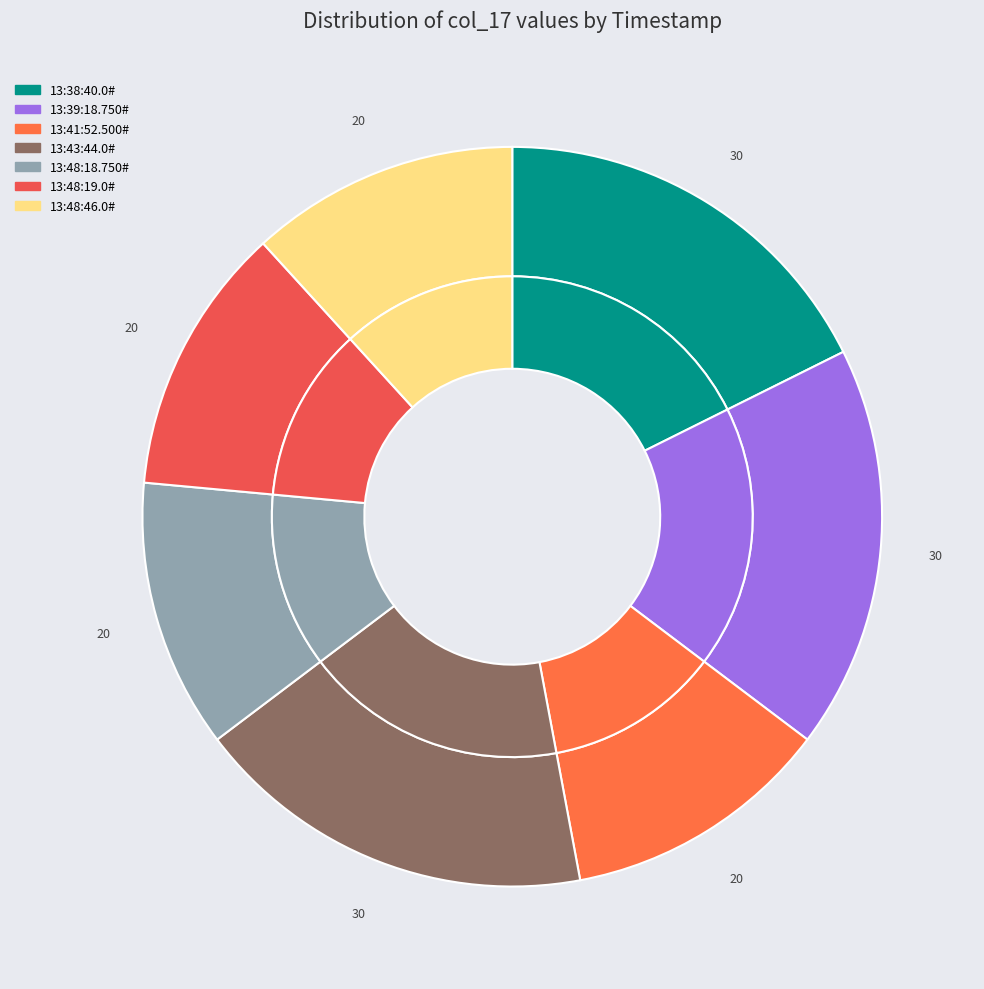

What is the total percentage of 13:48:18.750# and 13:41:52.500#?

23.5%